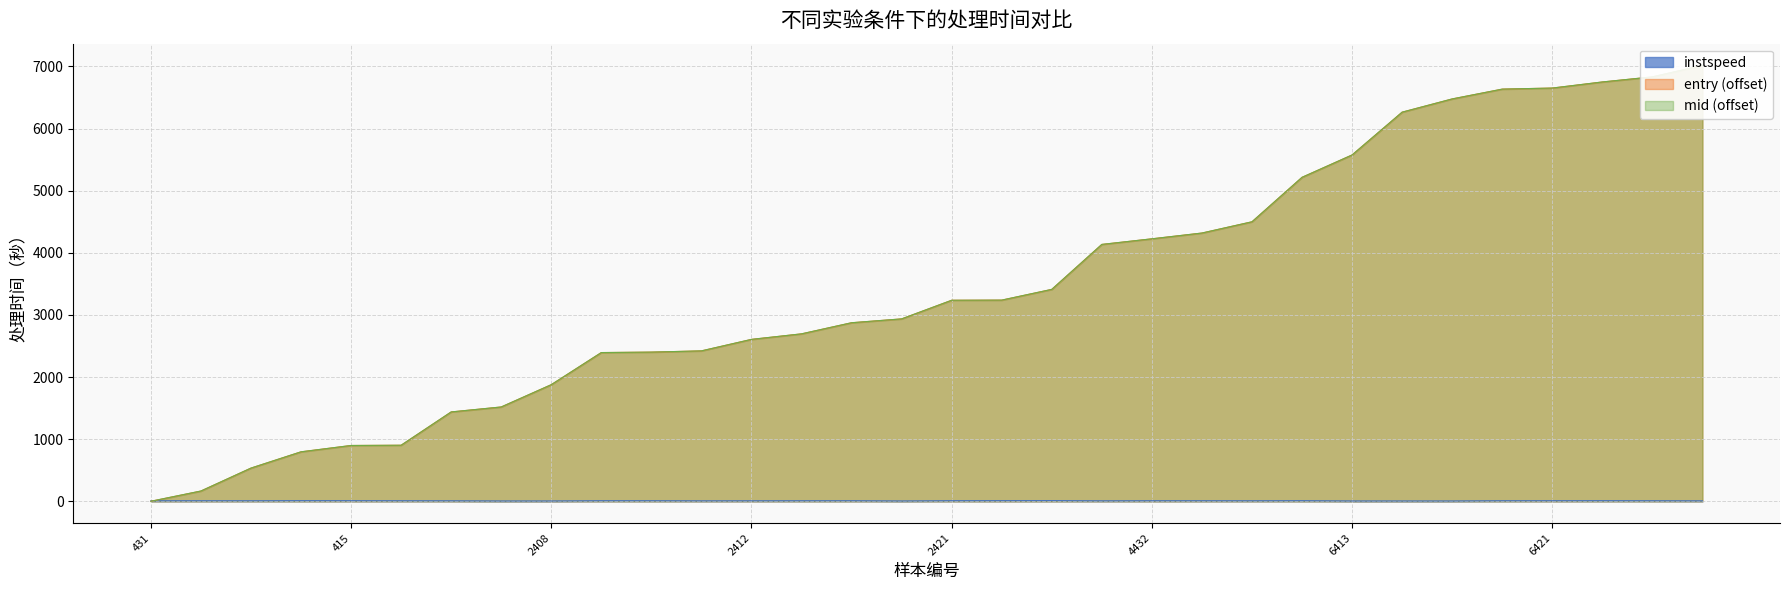

What is the difference between the mid values at 4426 and 4432?

274.2